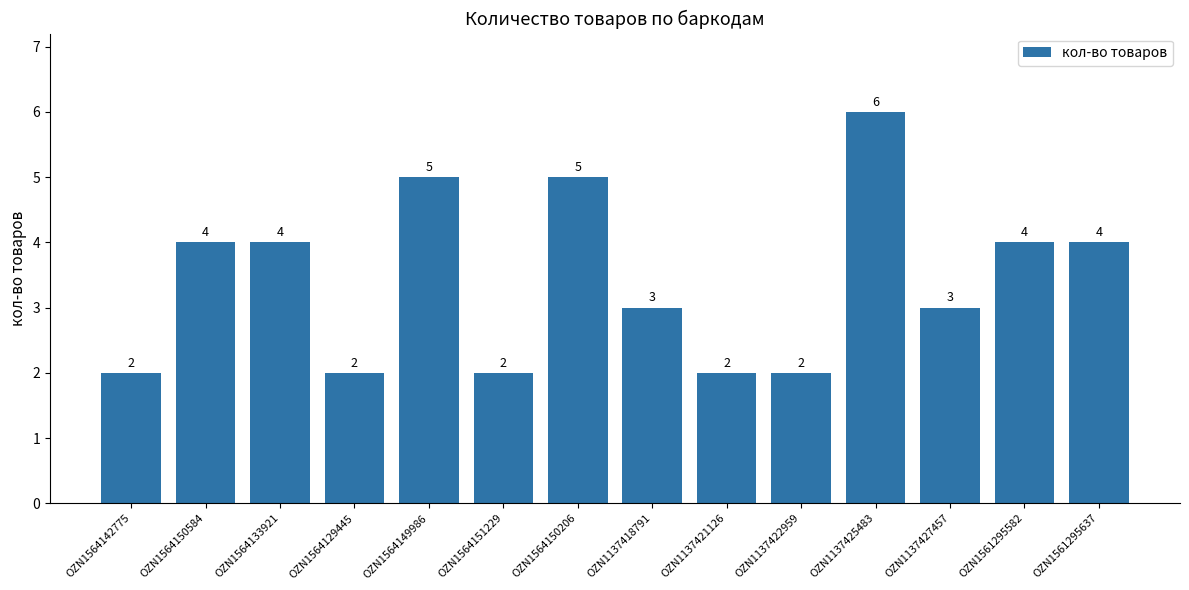

What is the ratio of the value at OZN1564149986 to the value at OZN1137427457?

1.7